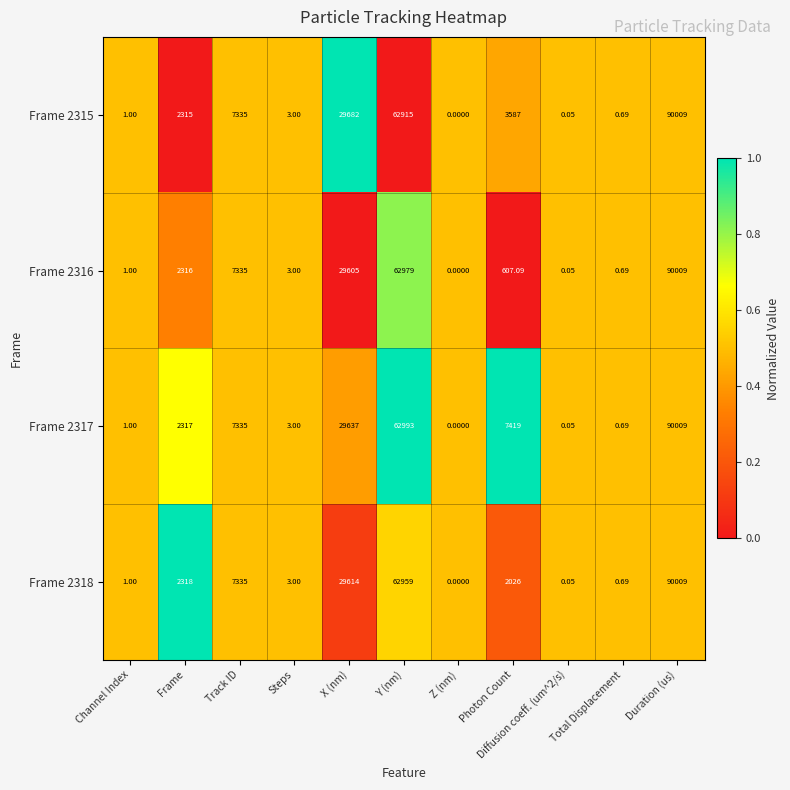

At which category does the chart reach its peak across all series?

Duration (us)